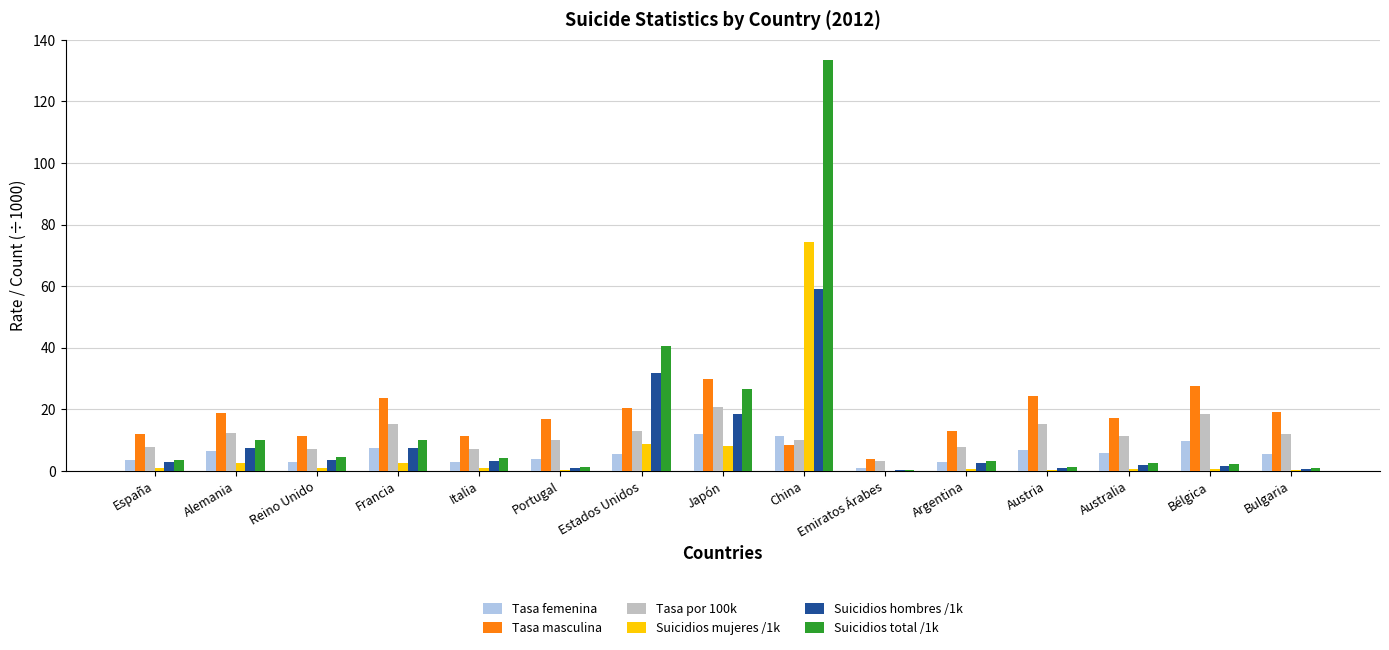

At which category does the chart reach its peak across all series?

China